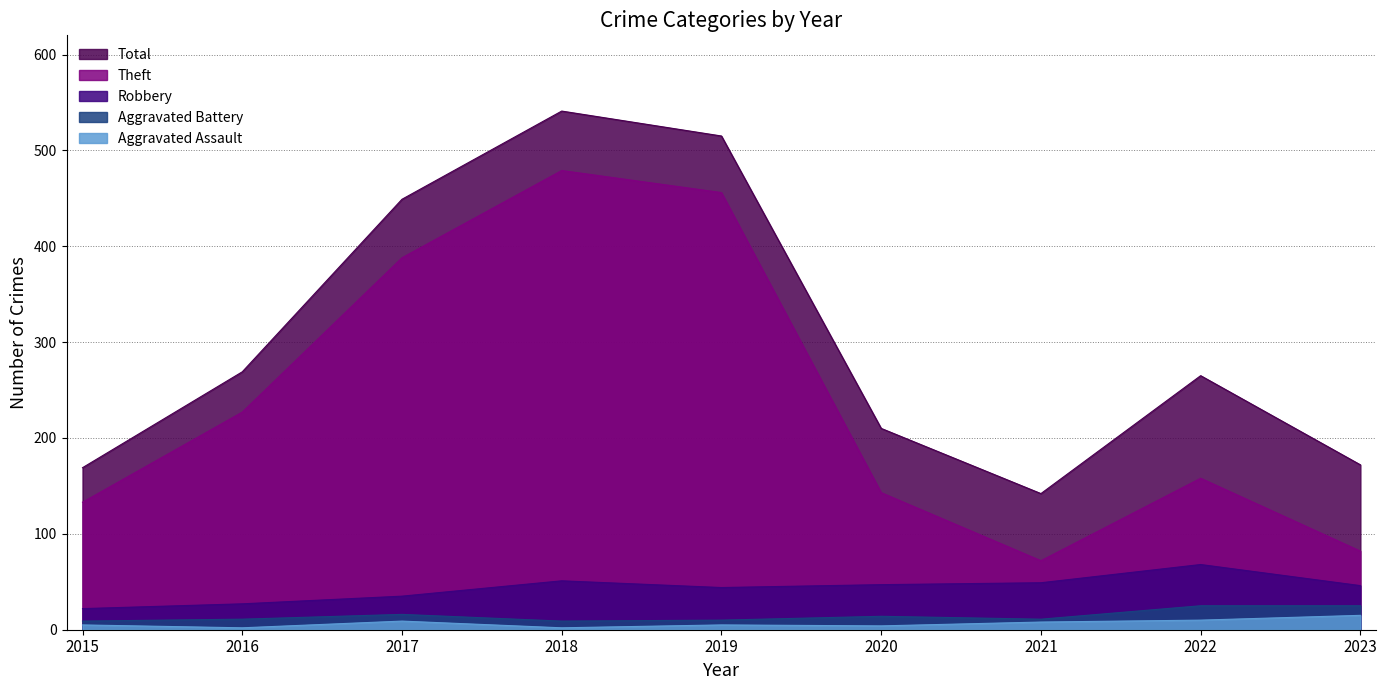

List the series in order of their peak value, lowest first.

Aggravated Assault, Aggravated Battery, Robbery, Theft, Total